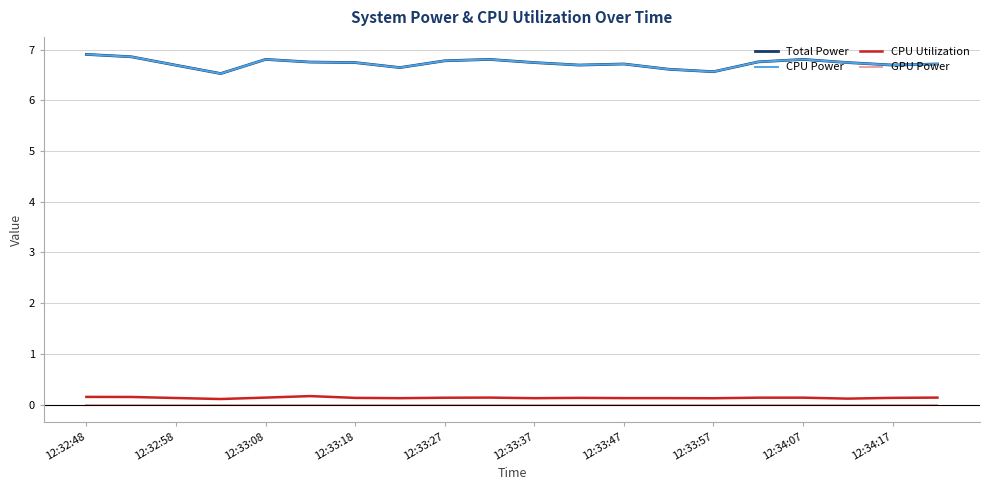

What is the maximum value shown in the chart?

6.9